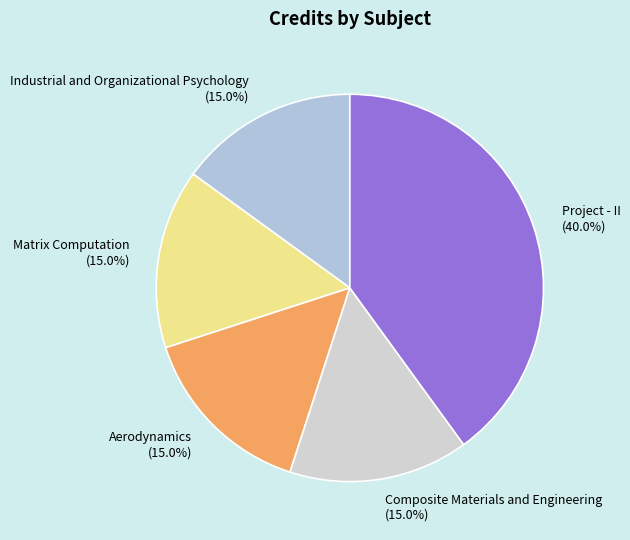

Between Project - II and Matrix Computation, which is larger?

Project - II